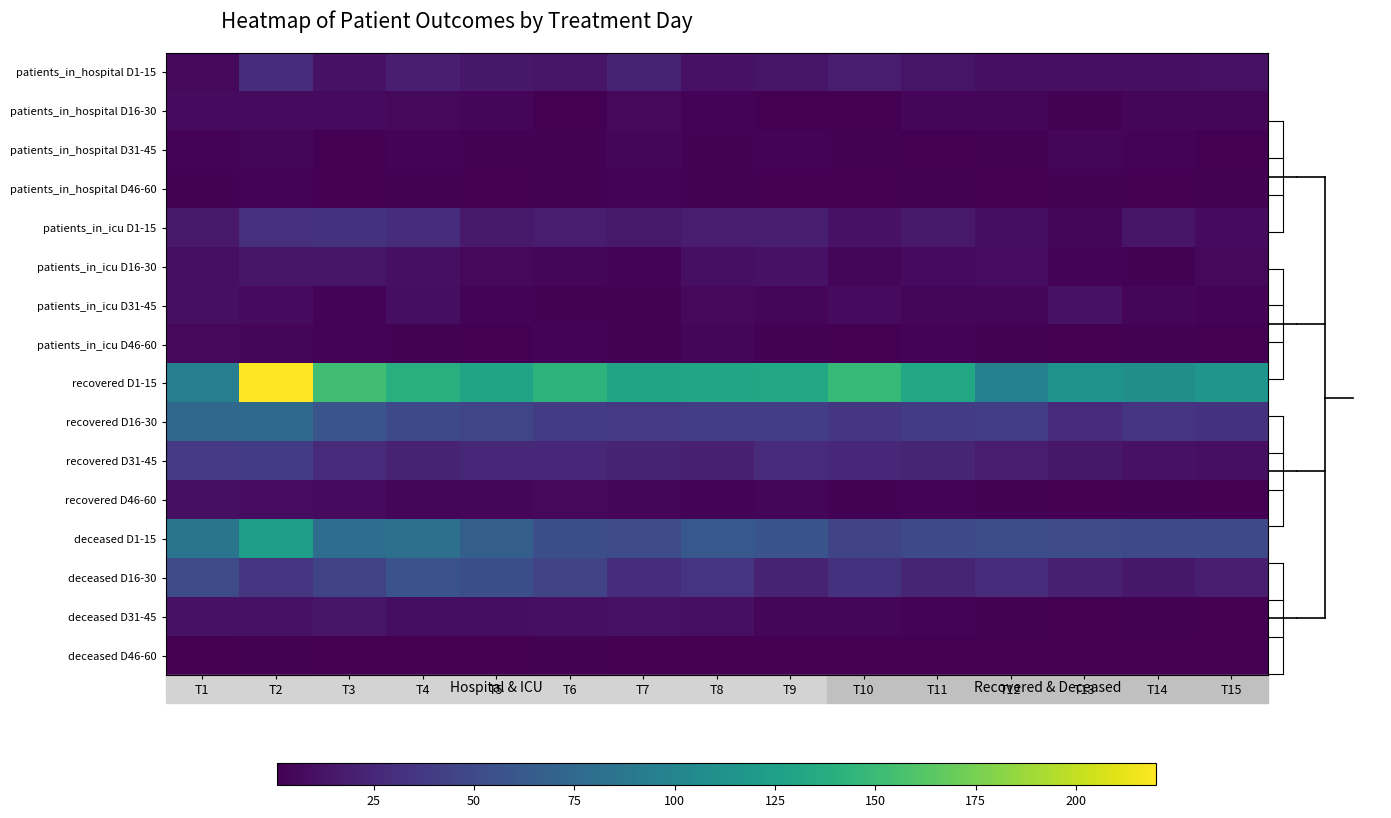

What is the total value across all series at T7?

347